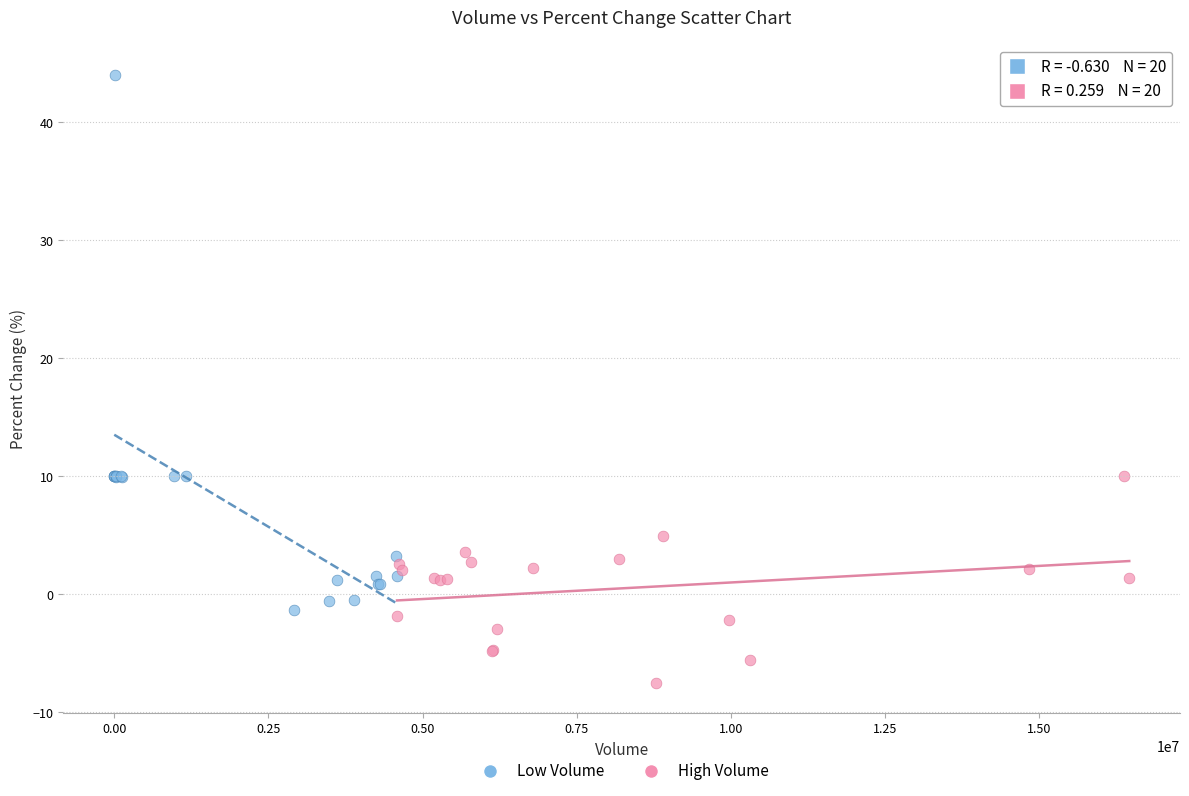

Which series reaches the maximum Y coordinate?

Low Volume